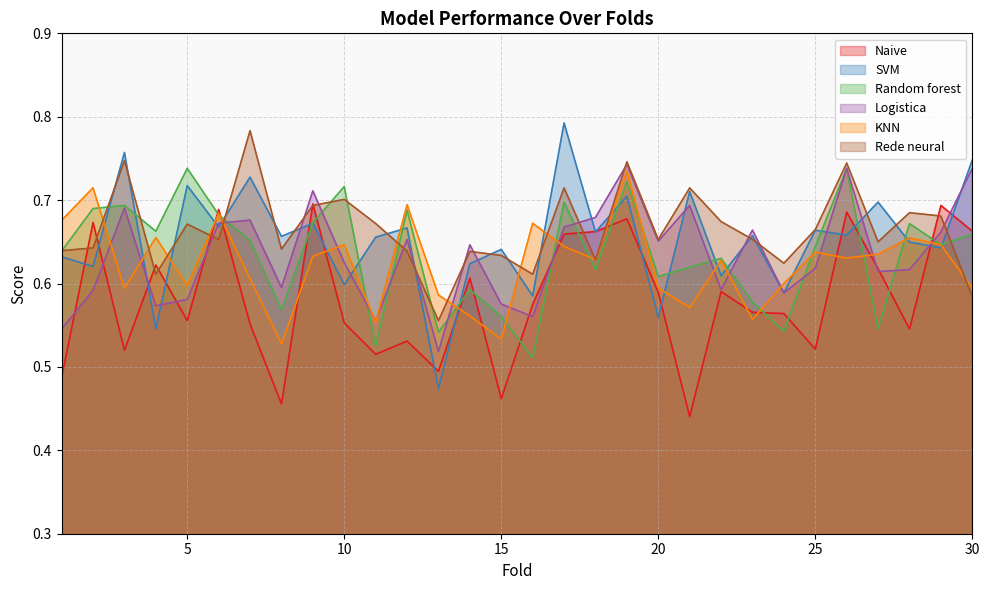

Which series has the largest range (max minus min)?

SVM